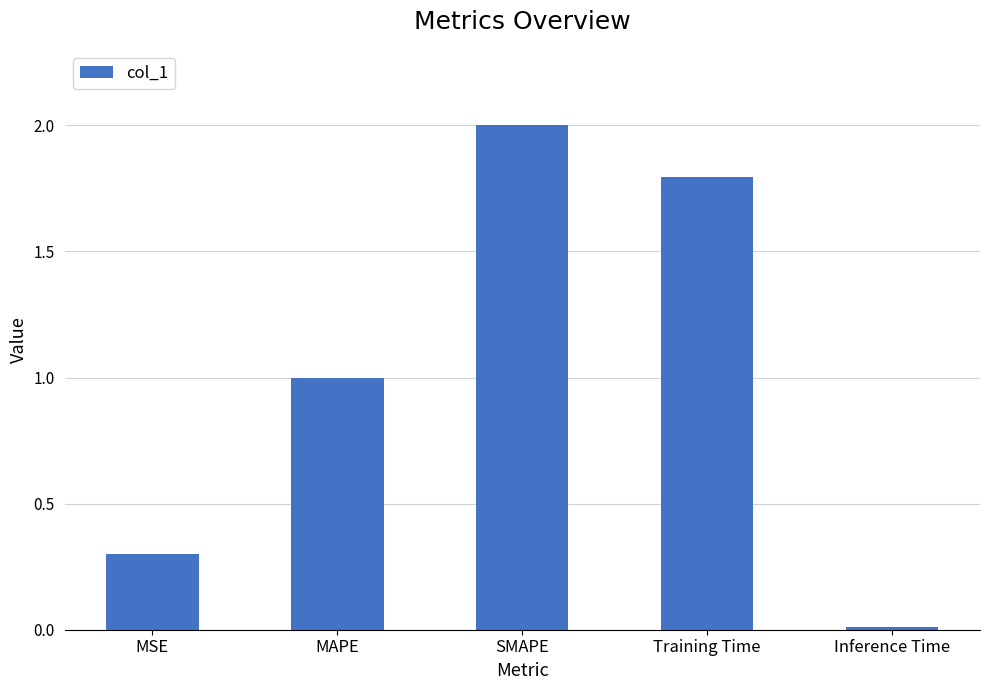

Which label corresponds to the largest value in the chart?

SMAPE